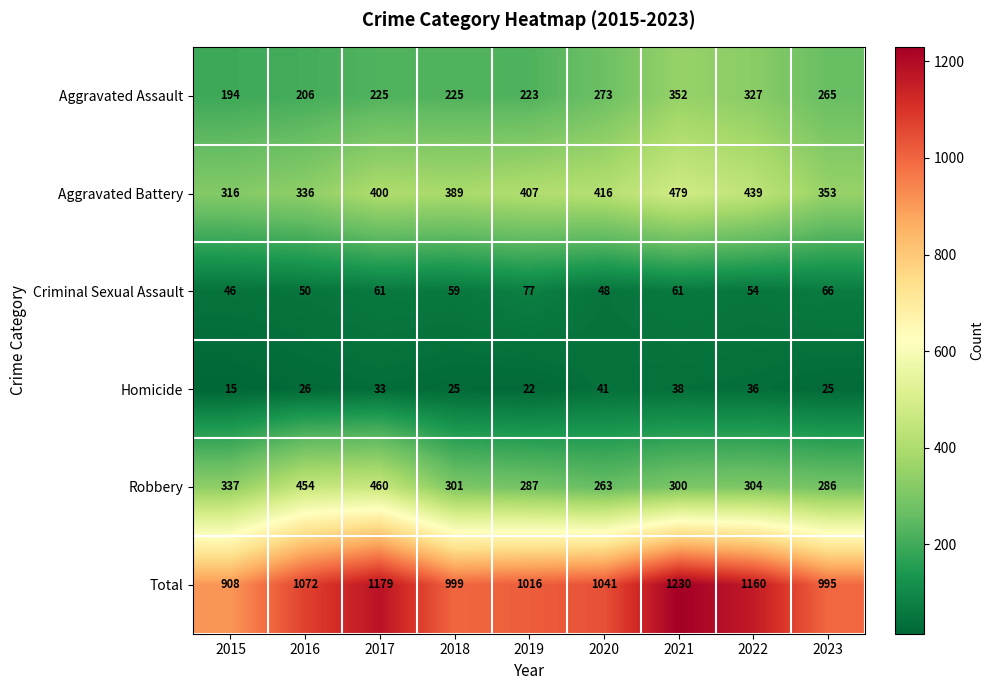

Is the value of Total at 2017 greater than the value of Aggravated Assault at 2021?

Yes